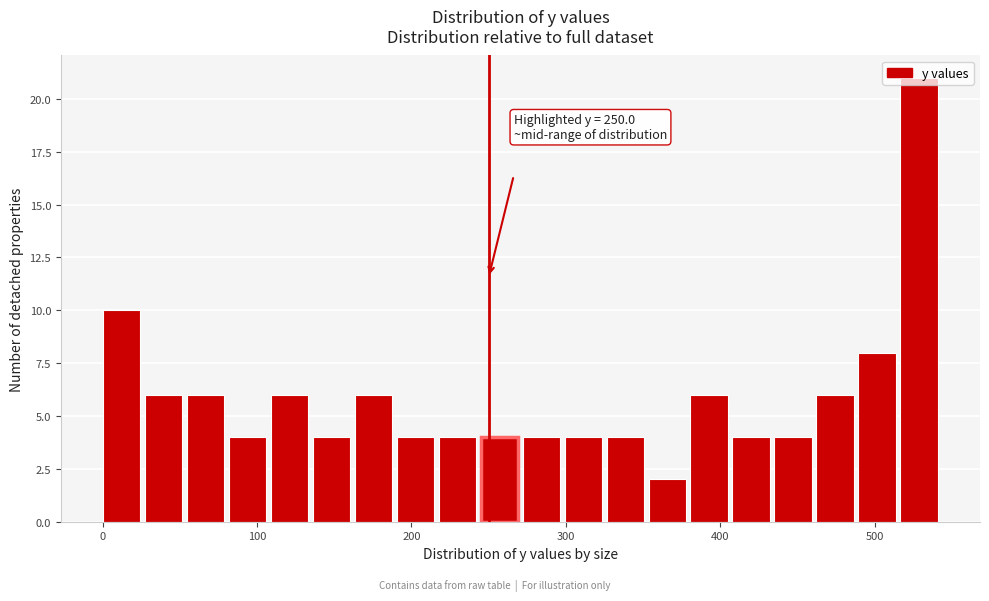

Around what value on the x-axis is the tallest bar? Give the approximate position of its centre, as read against the axis.

530